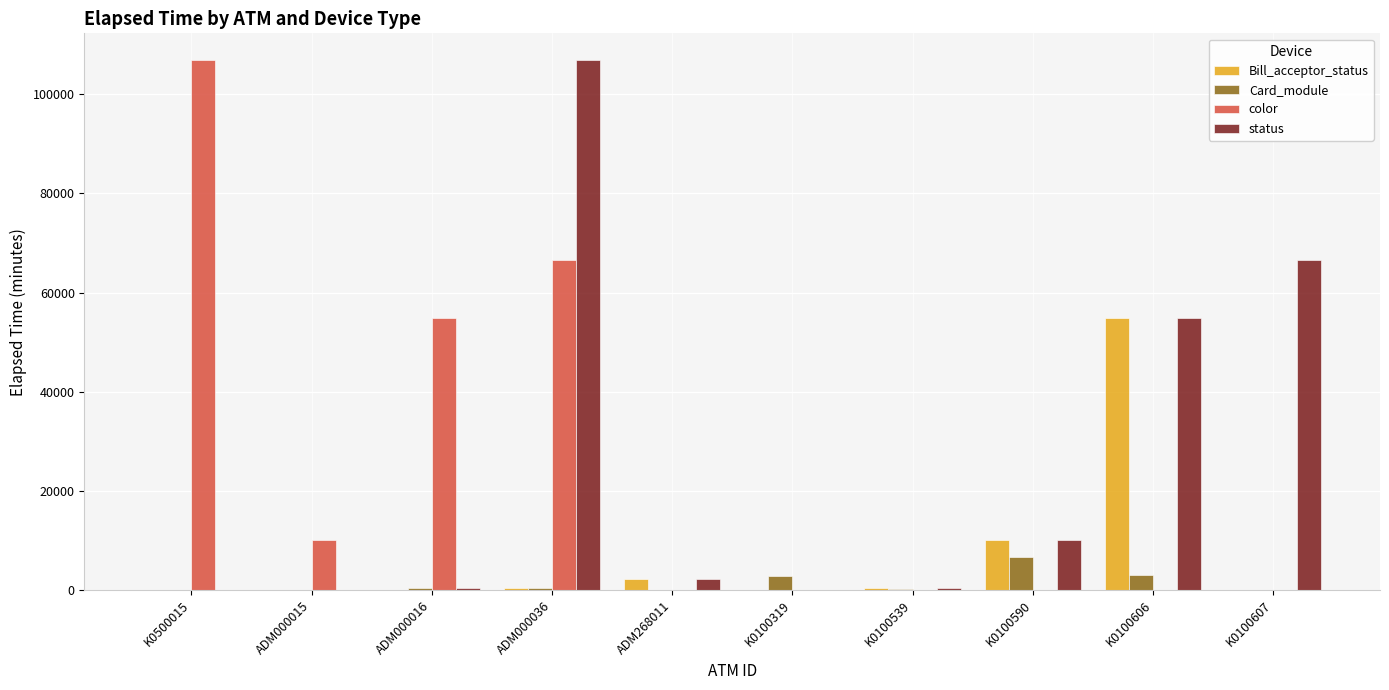

What is the greatest value displayed?

106920